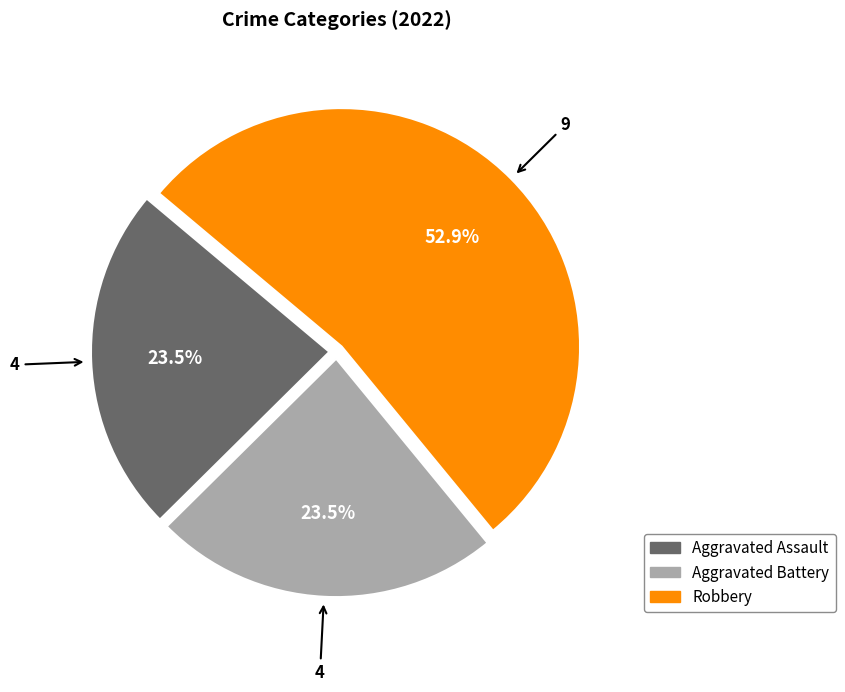

How many segments does this pie chart have?

3